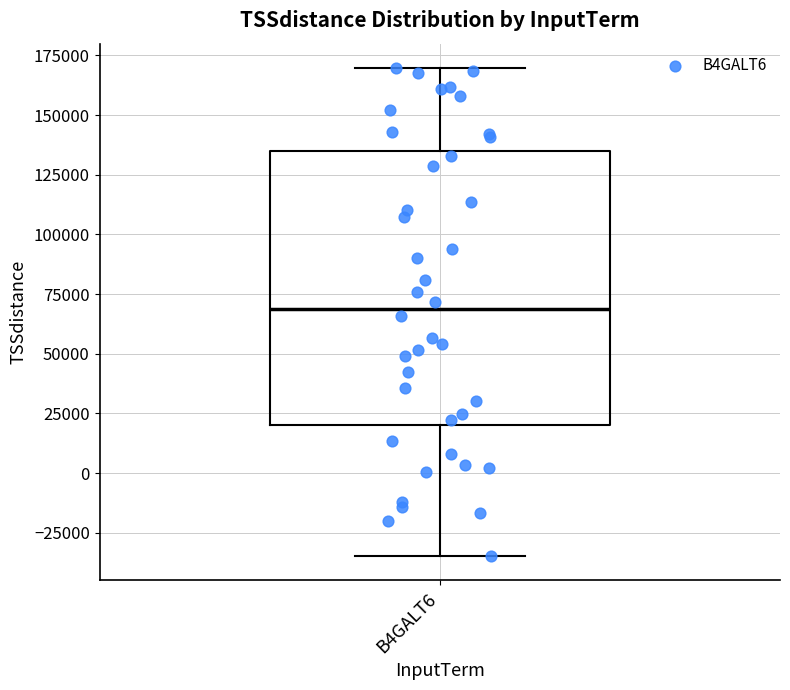

Transcribe this box plot: give where the median line is, the range the box spans, and where the two whiskers end, as read against the y-axis. The values are not printed on the chart, so give them approximately, as read against the axis.

median 70000, box 20000 to 135000, whiskers -35000 to 170000